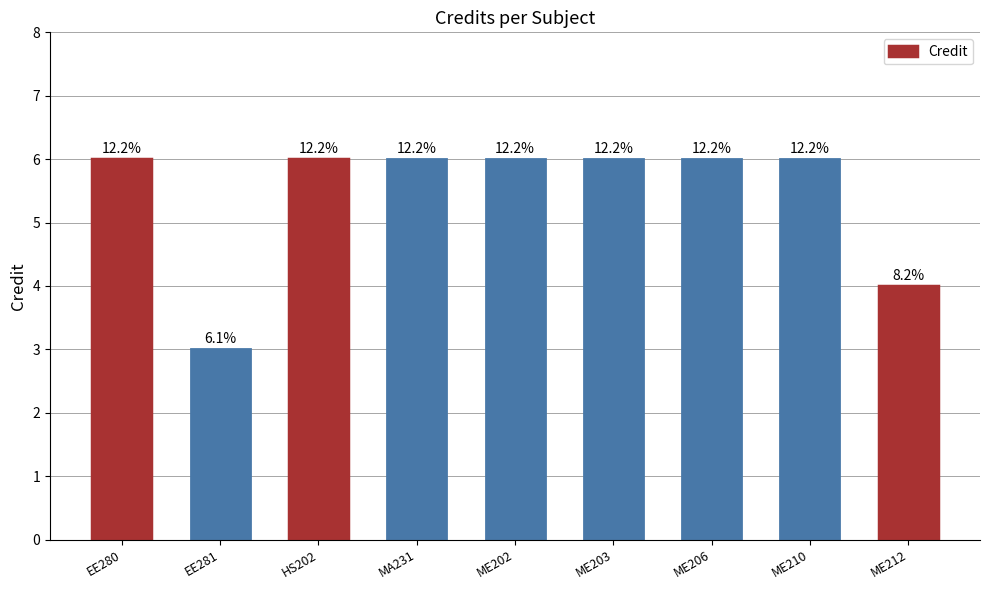

List the labels in order of value, smallest first.

EE281, ME212, EE280, HS202, MA231, ME202, ME203, ME206, ME210